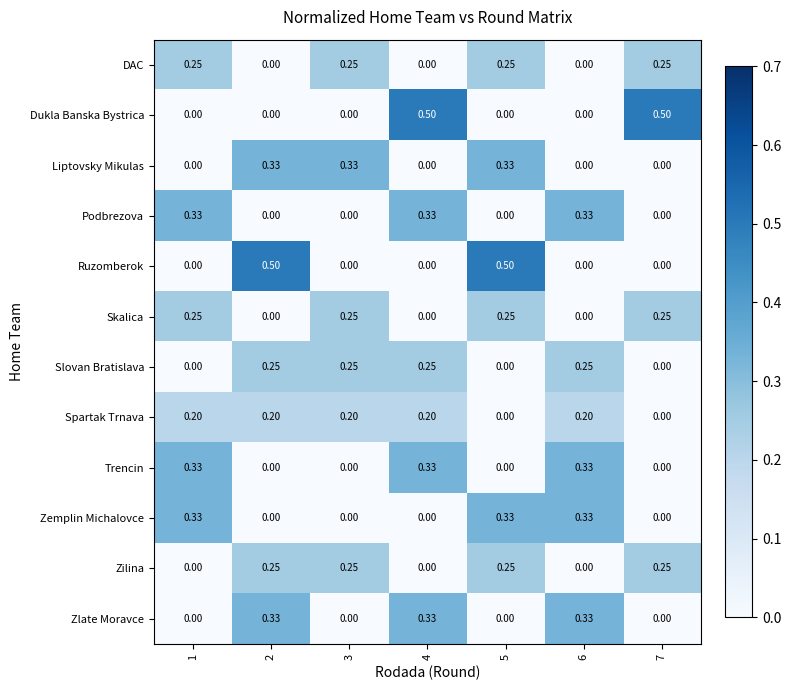

Which series changed the most between 5 and 6?

Ruzomberok